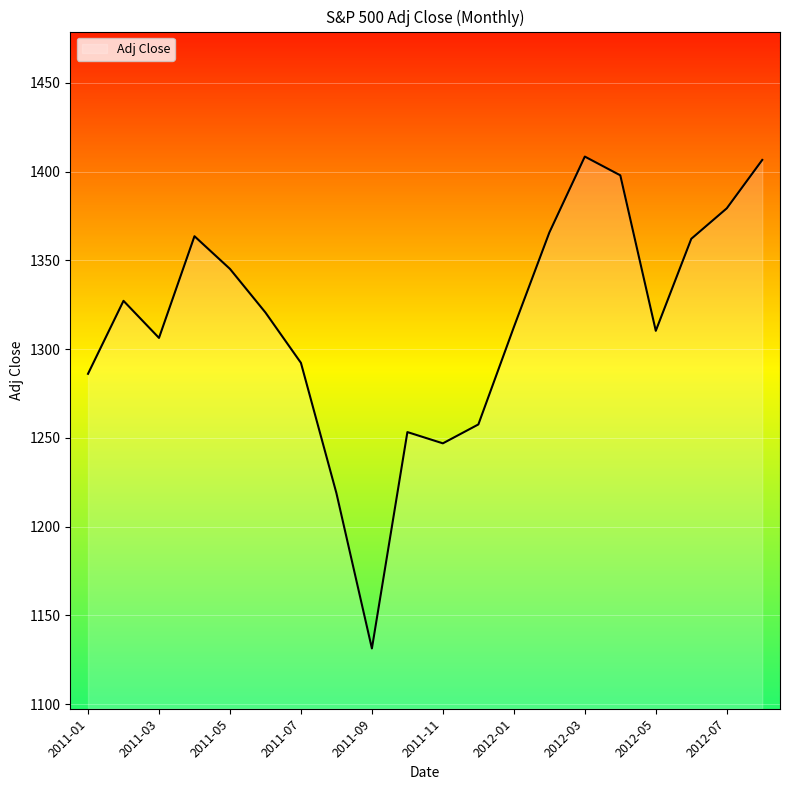

What is the minimum value shown in the chart?

1131.4